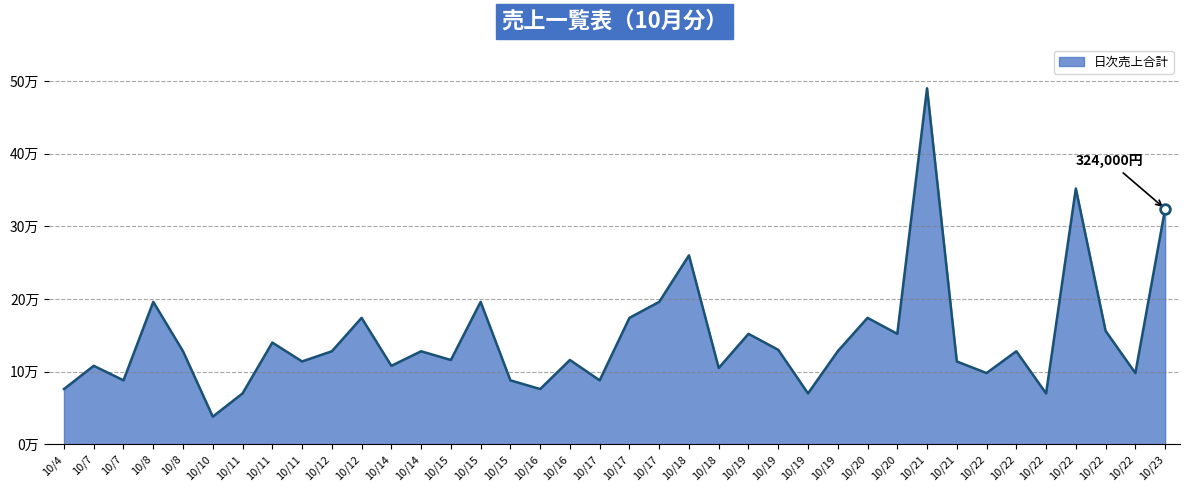

Is this an area chart (filled region under the line)?

Yes